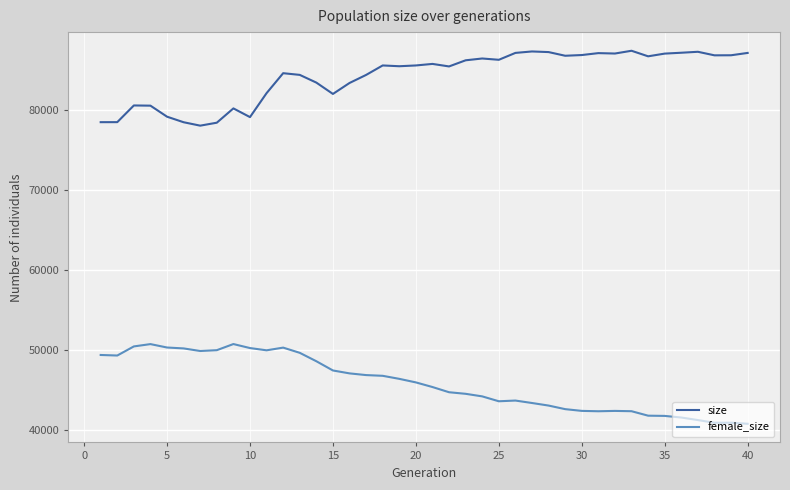

True or false: female_size has more than 2 points higher than both neighbors.

True